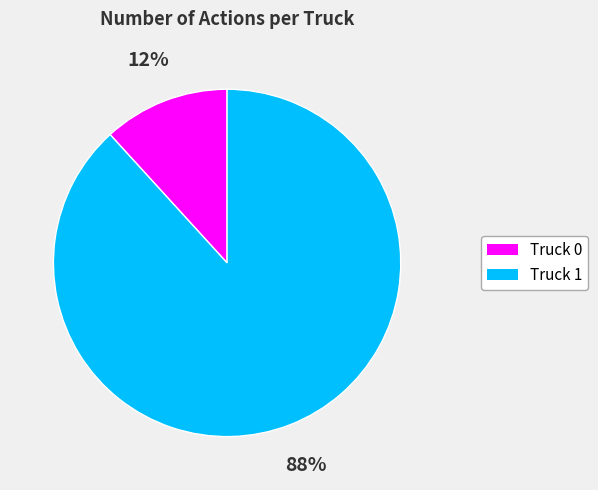

How many segments does this pie chart have?

2